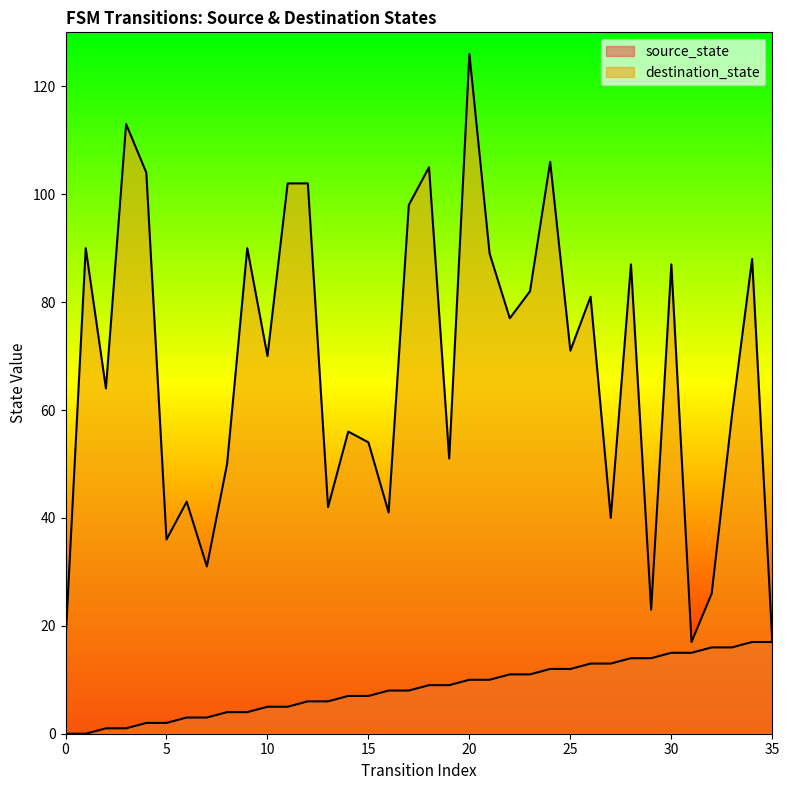

What is the approximate value of source_state at 2?

1